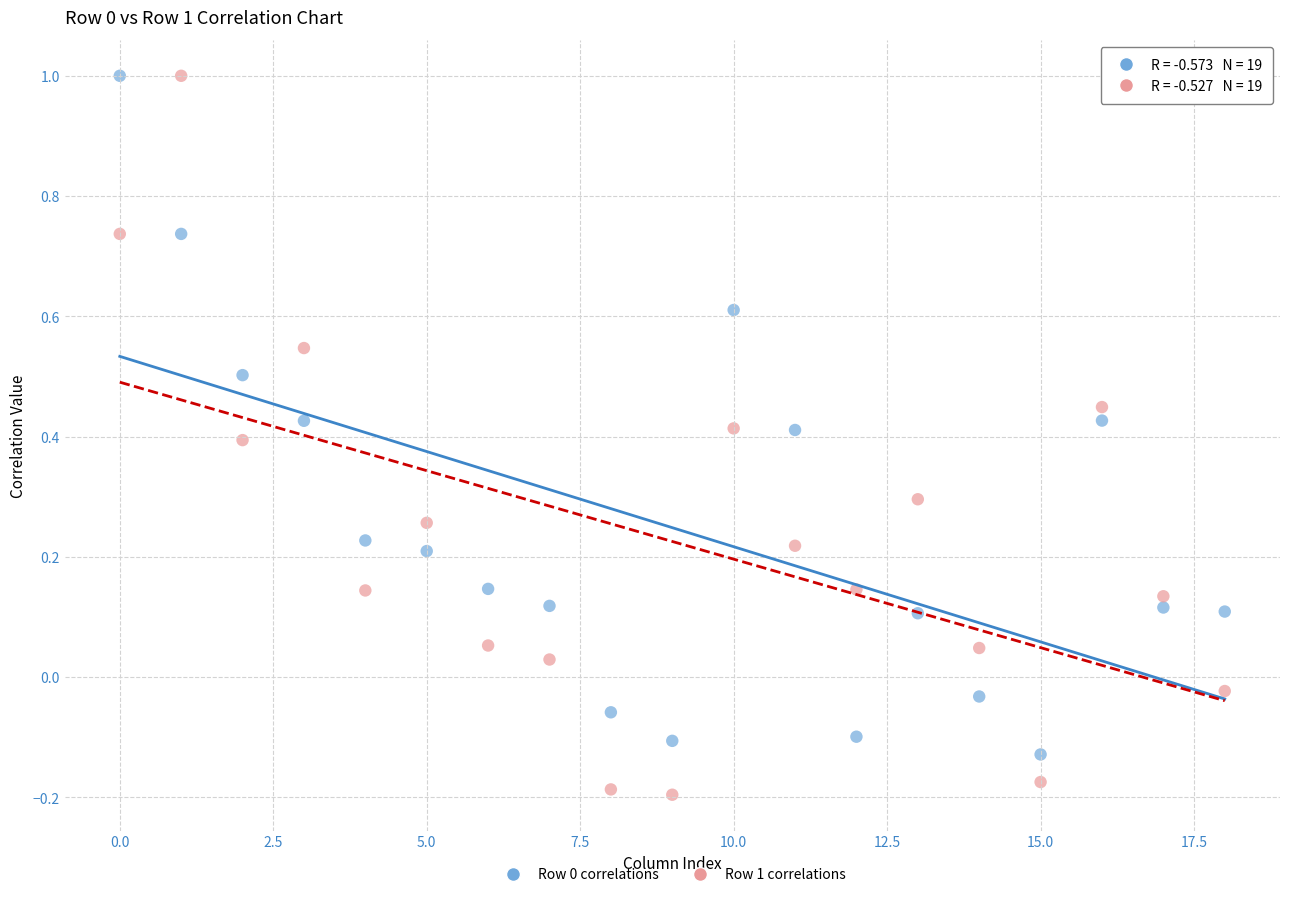

Which series has the largest Y range (max minus min)?

Row 1 correlations